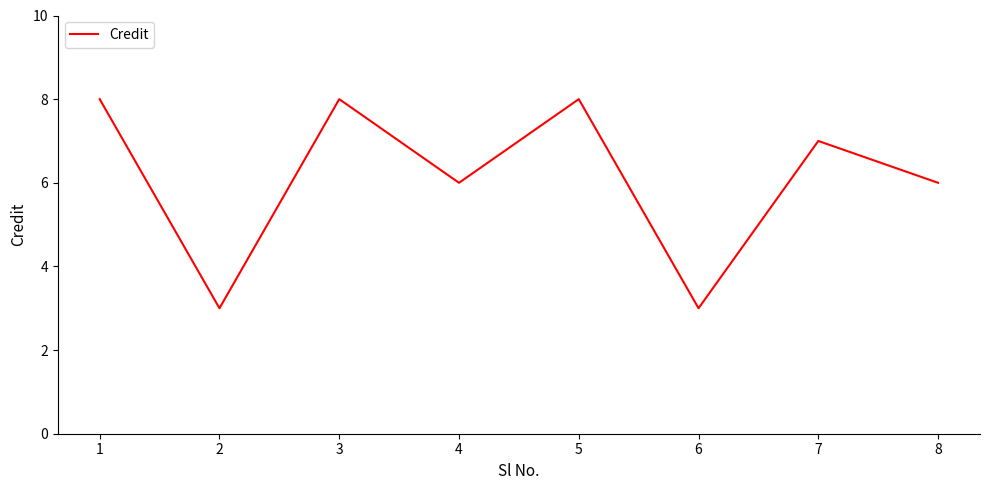

What is the minimum value shown in the chart?

3